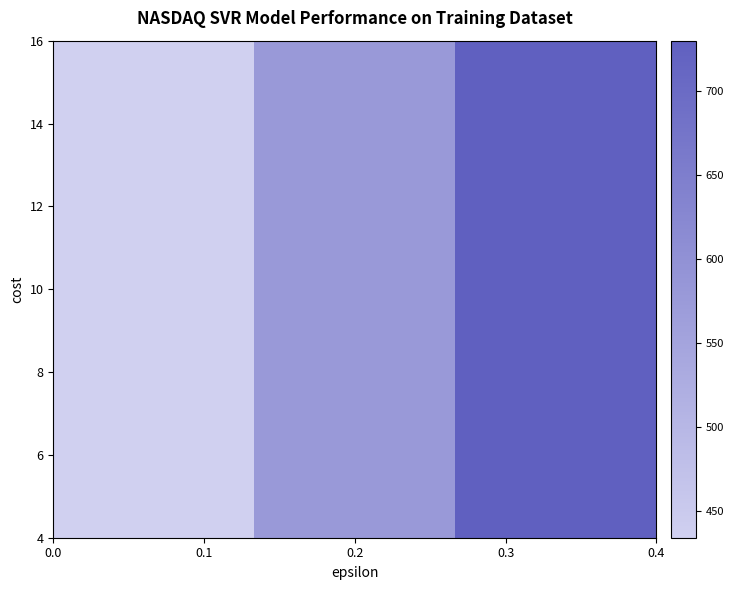

At how many categories does at least one series exceed 509?

2